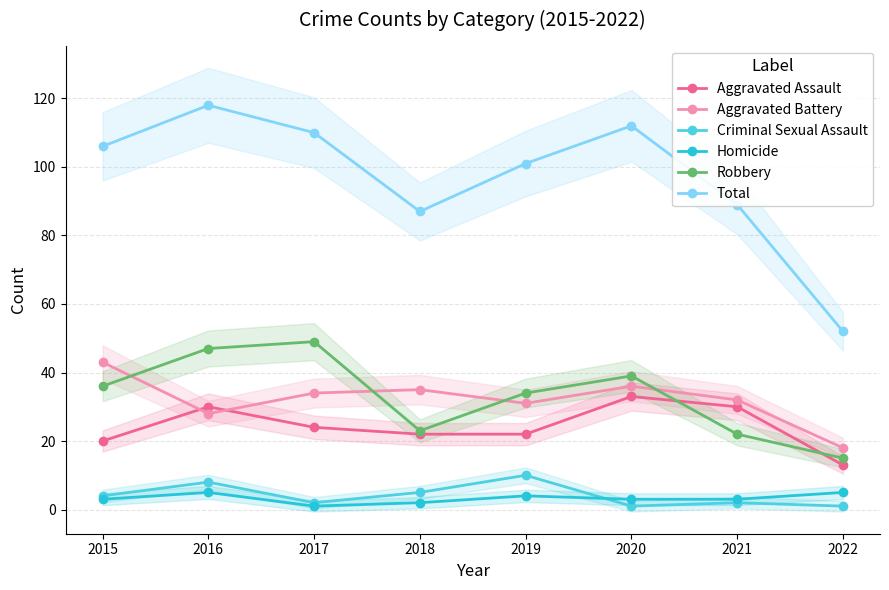

What is the value of the Criminal Sexual Assault point at the 3rd from the left?

2